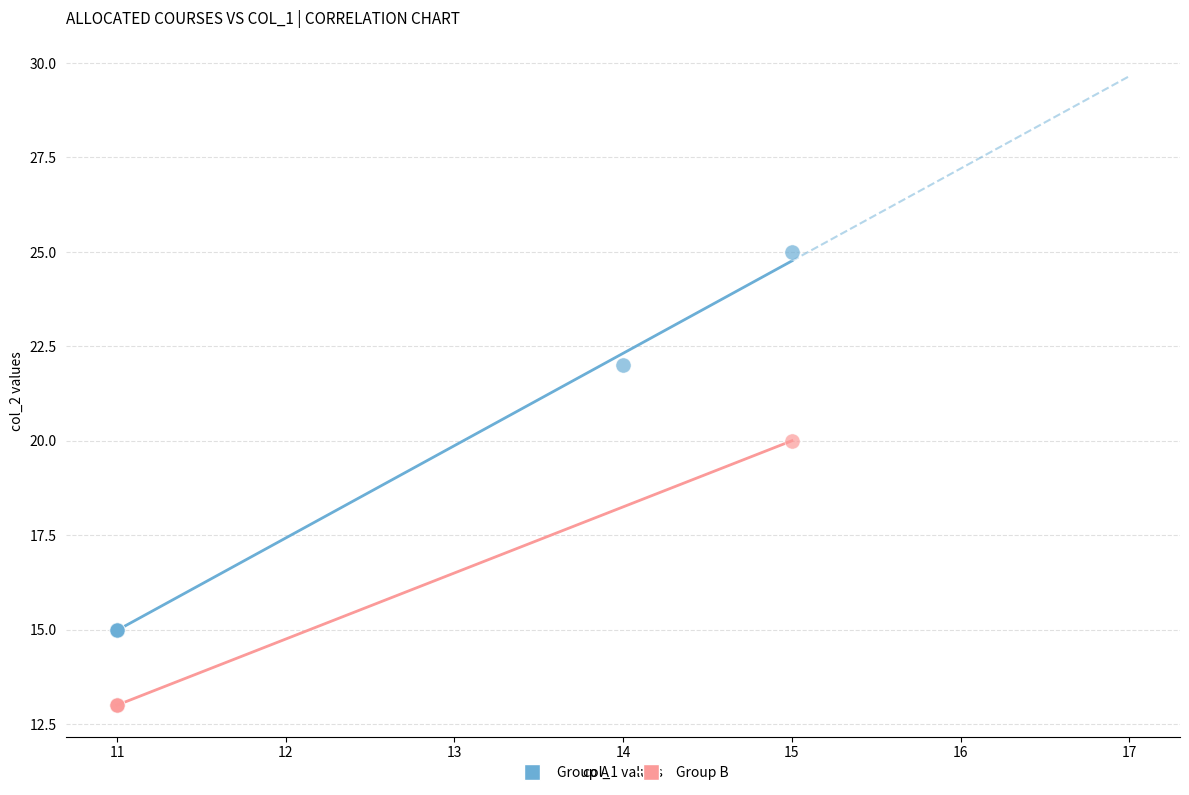

What are all the series names shown in the legend?

Group A, Group B